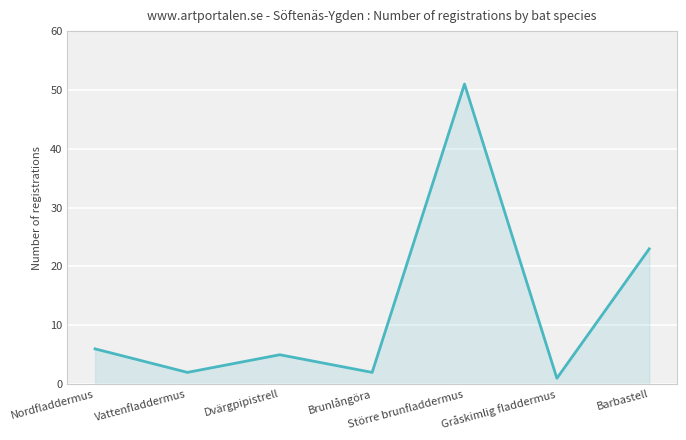

Count the number of data series in this chart.

1